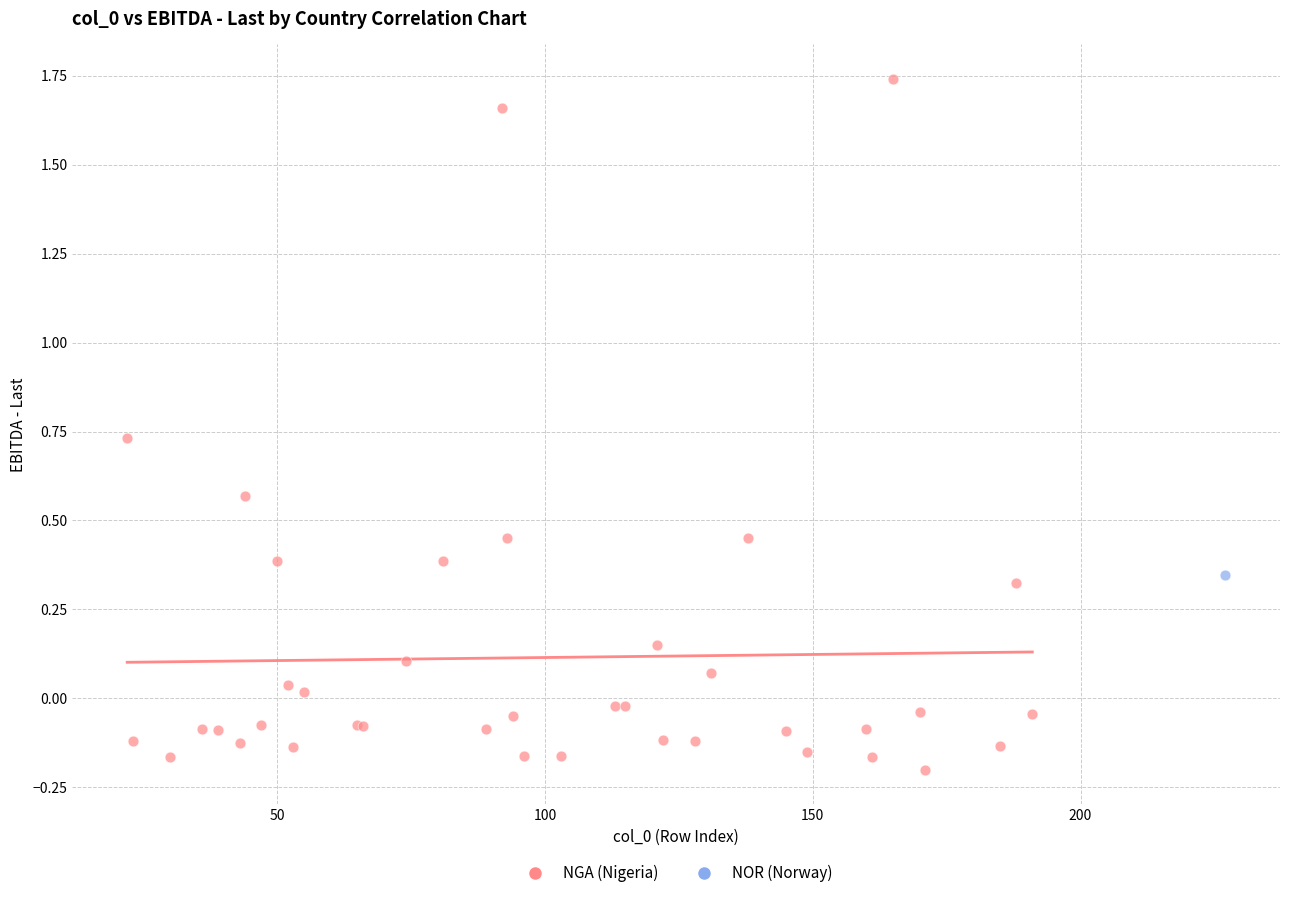

What are all the series names shown in the legend?

NGA (Nigeria), NOR (Norway)